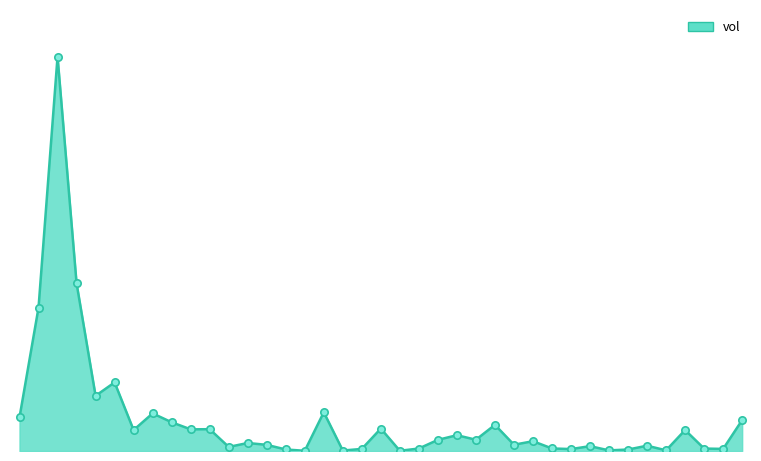

Does the chart have visible grid lines?

No